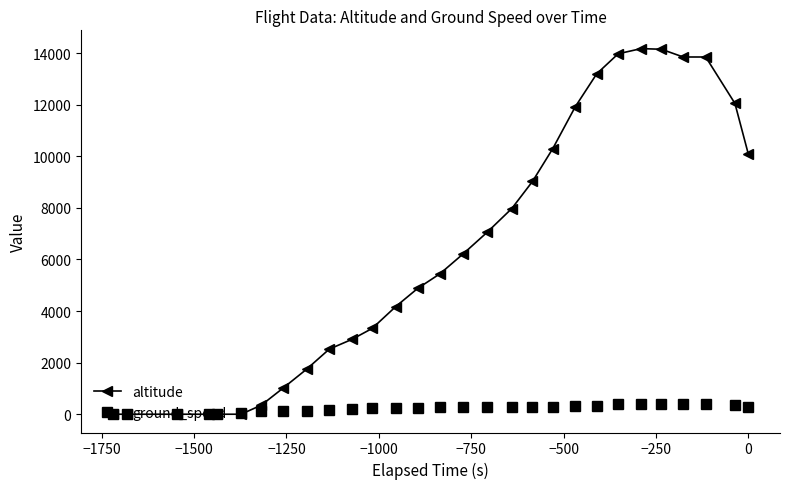

Which series ends up on top after the final intersection of altitude and ground_speed?

altitude